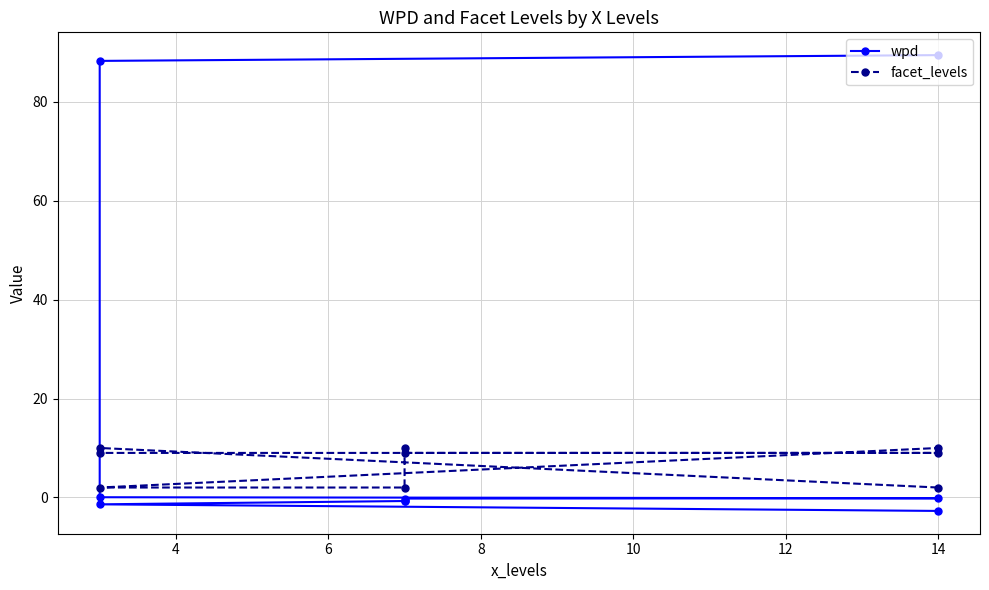

How many data points in facet_levels are less than 9?

3